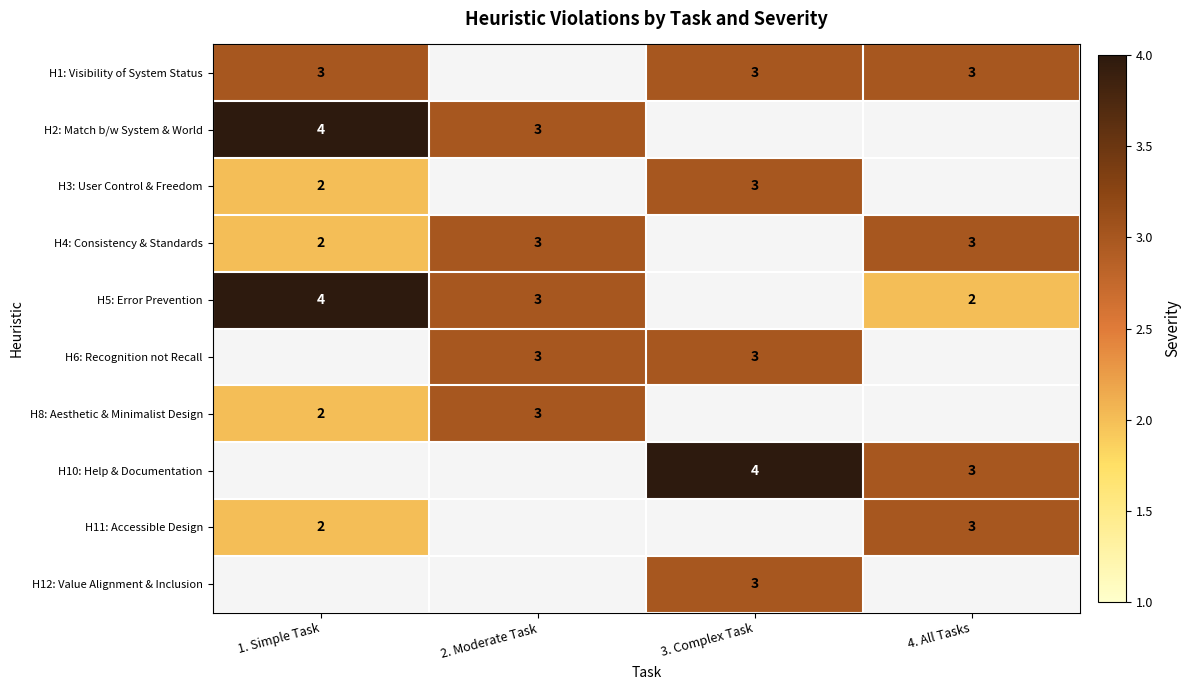

True or false: H5: Error Prevention has a value of 7 at 1. Simple Task.

False